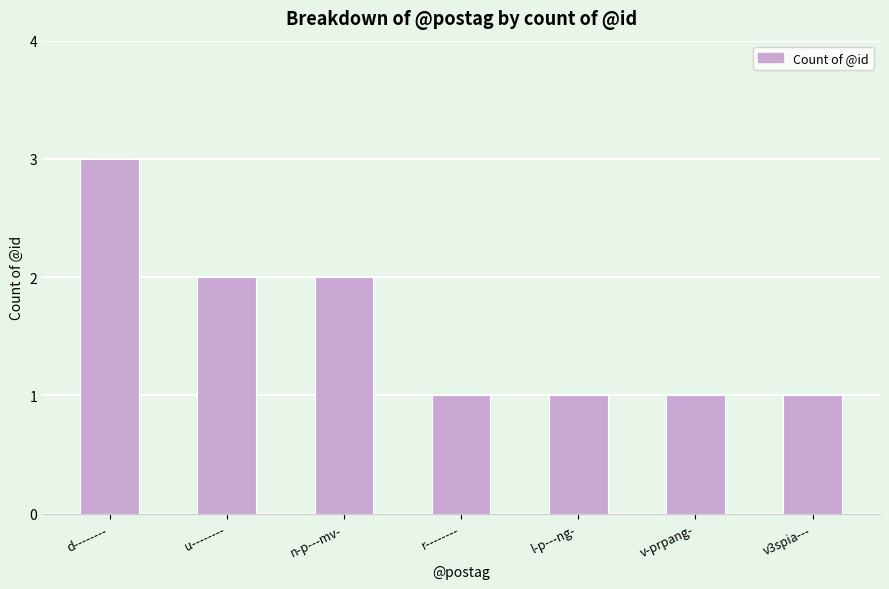

What is the sum of all values?

11